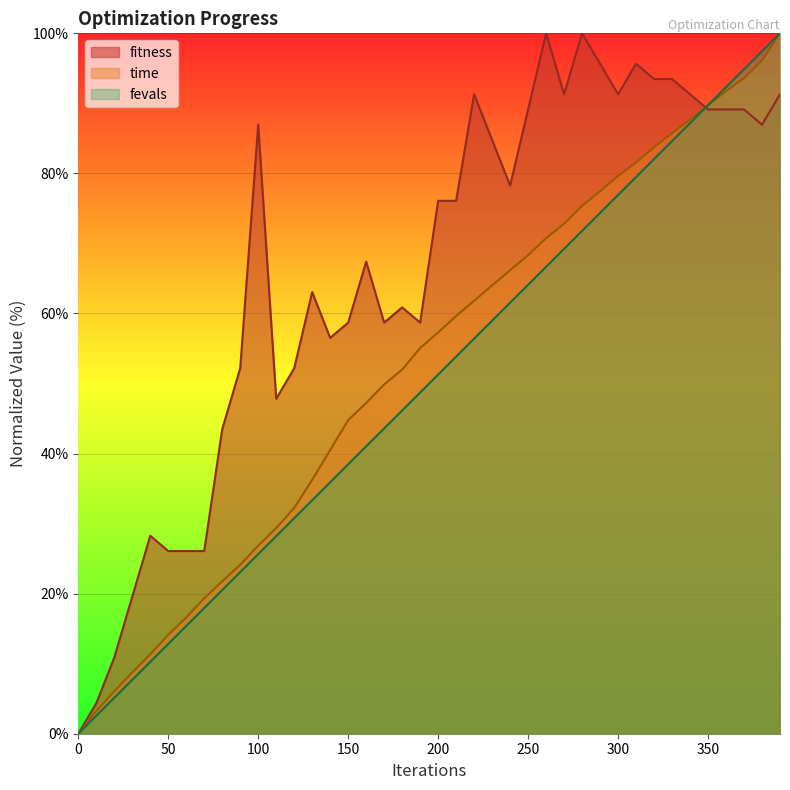

How many series are shown in this chart?

3